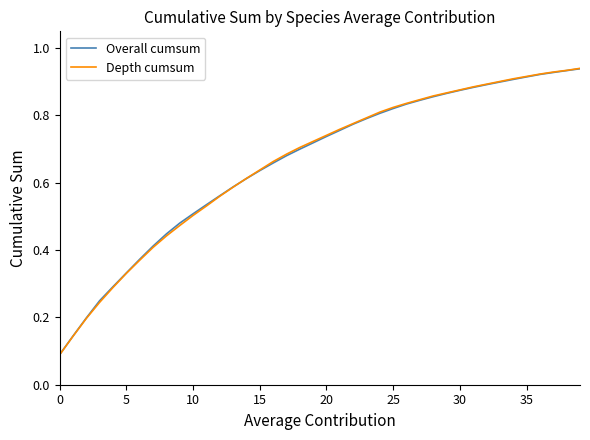

Which series has the widest spread of values?

Depth cumsum